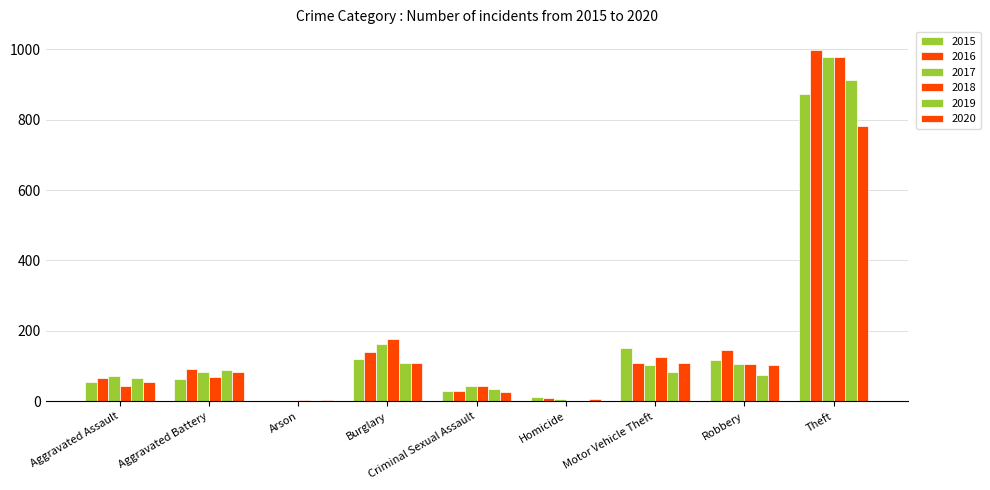

Count the number of data series in this chart.

6